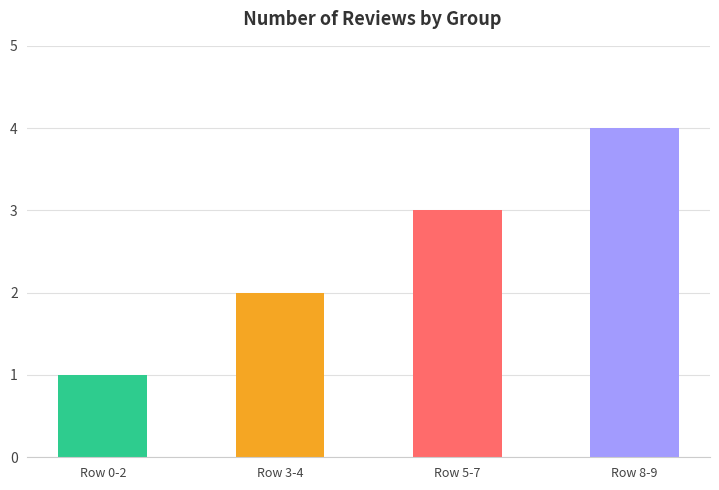

True or false: the data shows 4 at Row 8-9.

True